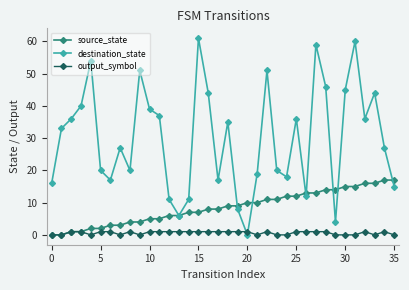

Which series has the largest total across all categories?

destination_state